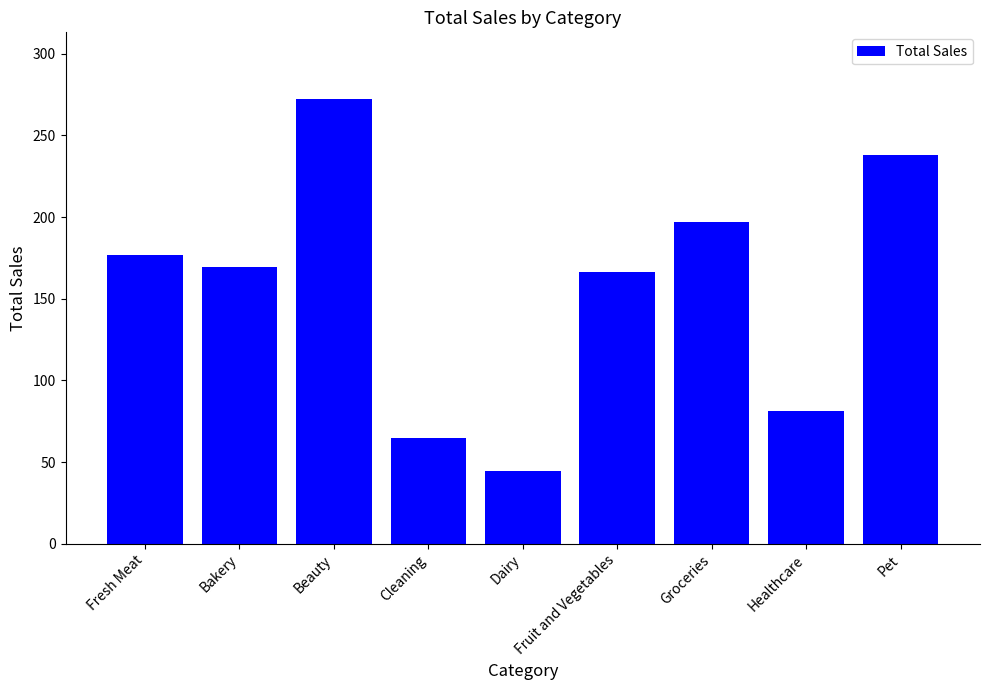

The value at Fruit and Vegetables is 166.1. True or false?

True